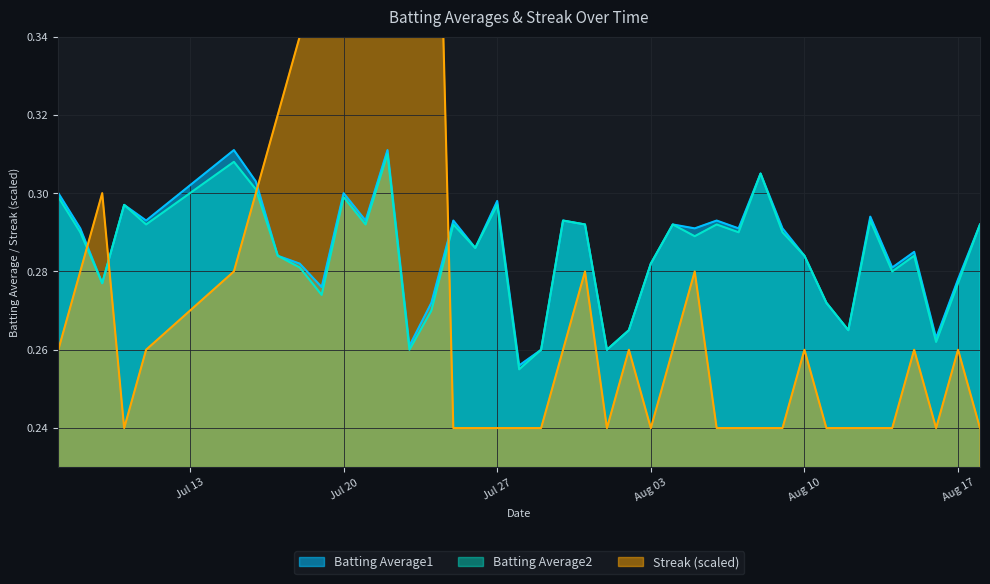

The Batting Average2 series shows 0.4 at Jul 27. True or false?

False